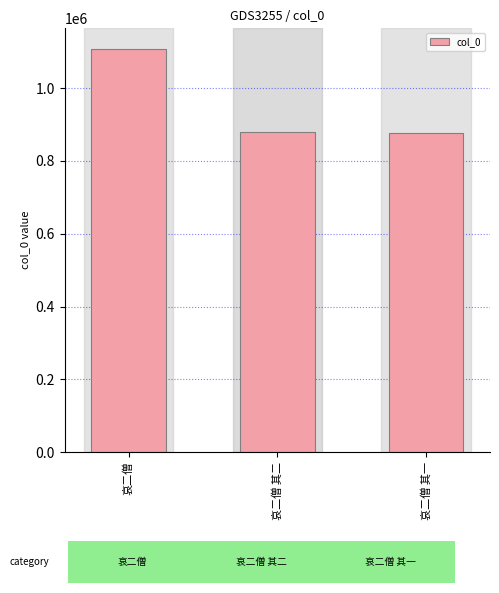

What is the value of the 2nd bar from the left?

878442